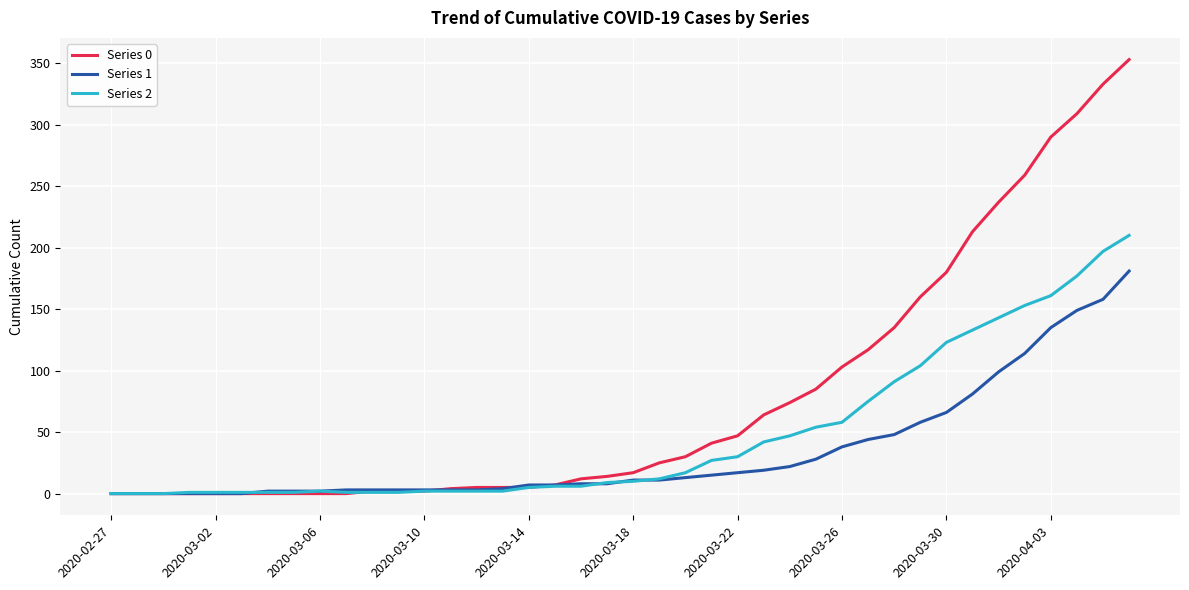

What is the difference between the maximum and second lowest values in the Series 2 series?

210